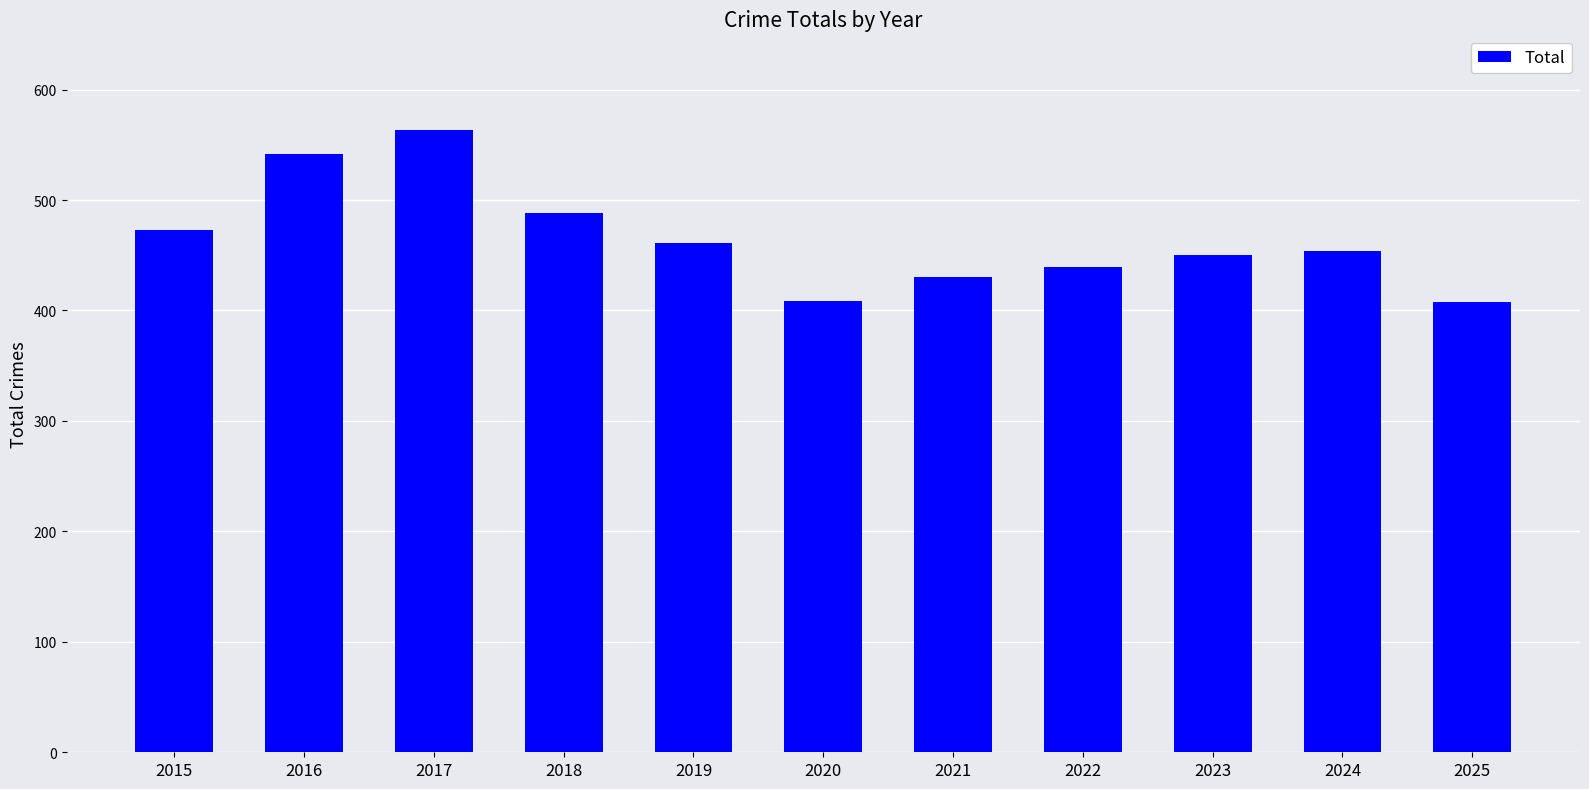

What is the approximate value at 2023?

450